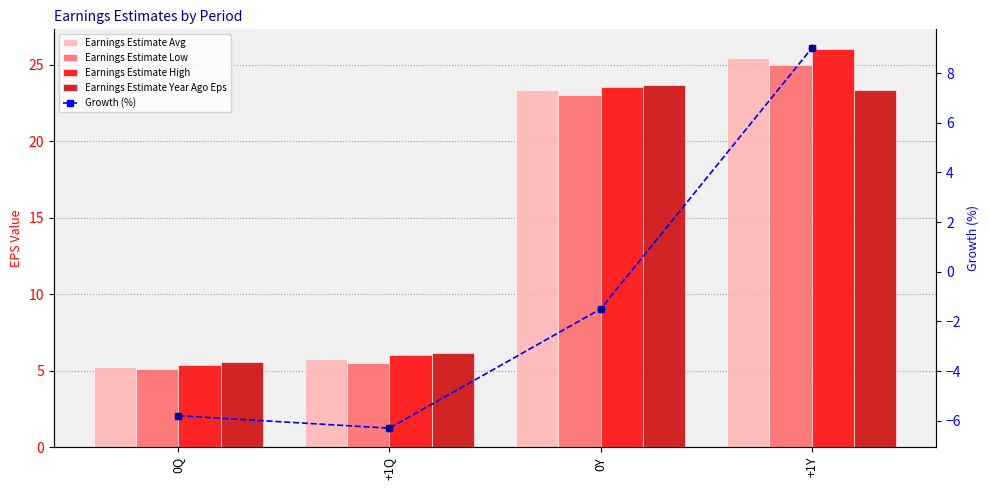

At how many categories does at least one series exceed 20?

2